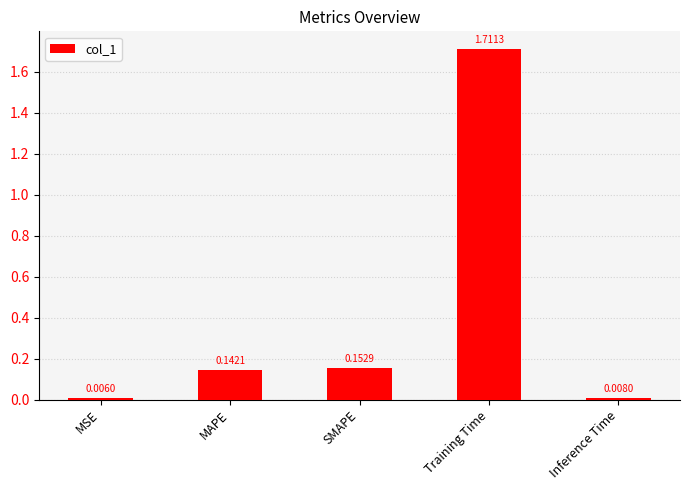

What is the label of the 5th bar from the left?

Inference Time